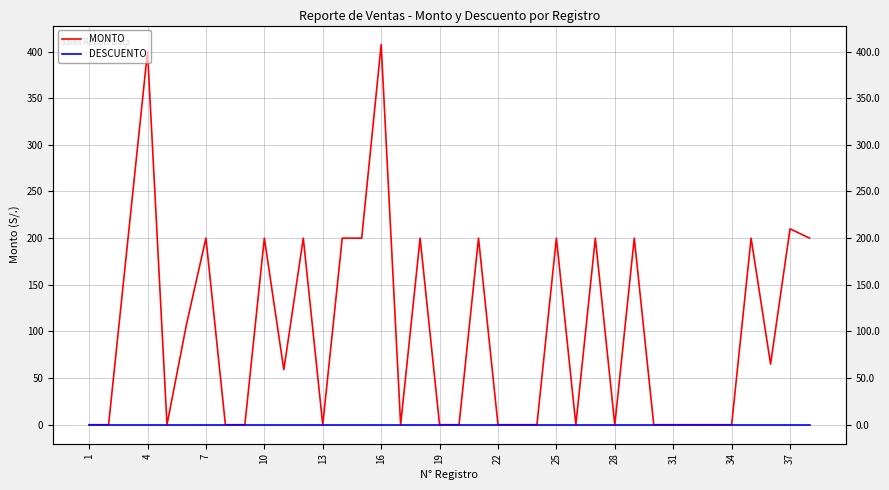

Which series has the largest range (max minus min)?

MONTO